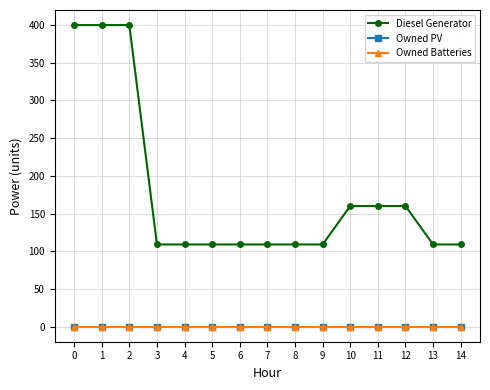

Which series changed the most between 2 and 4?

Diesel Generator